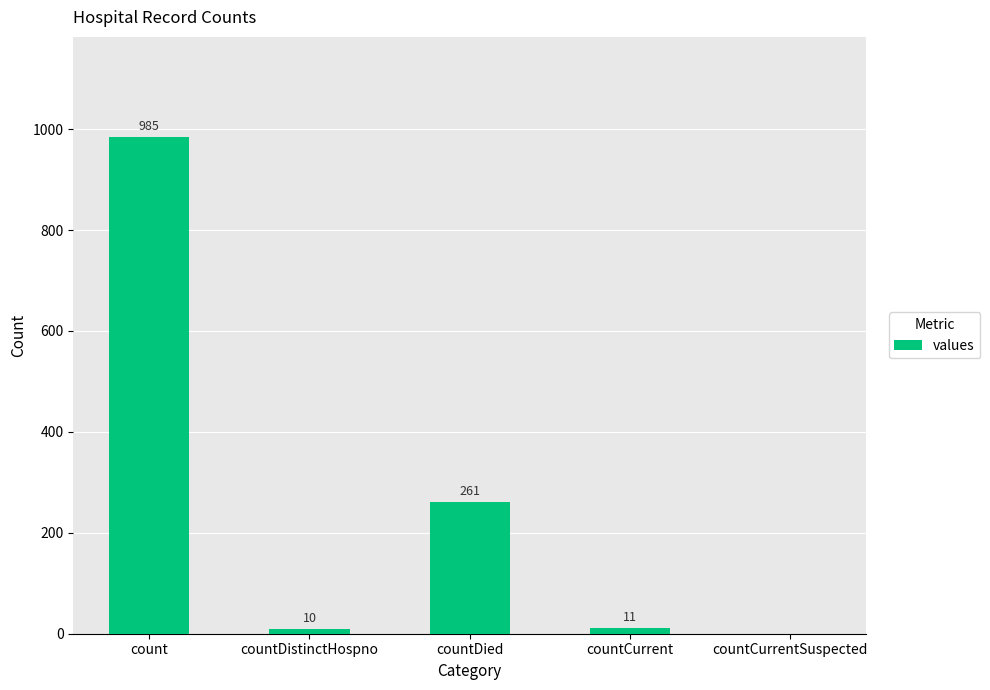

What is the sum of the values at countCurrentSuspected and countCurrent?

11